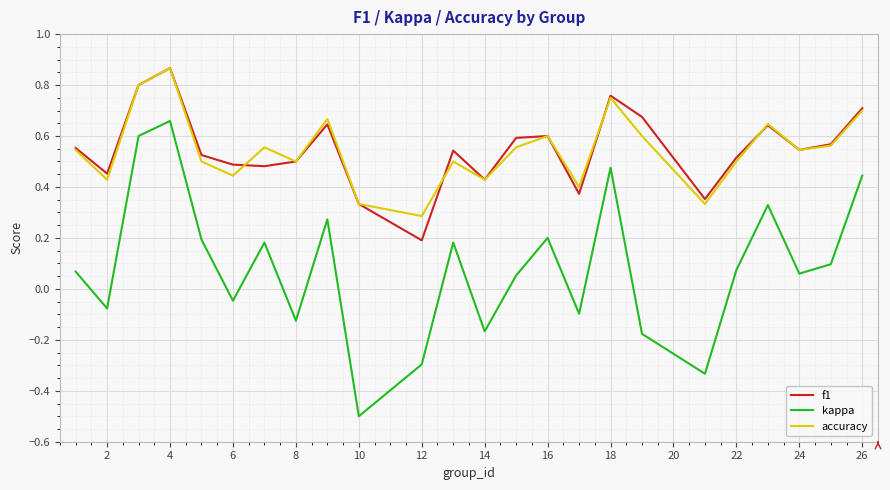

What is the minimum value shown in the chart?

-0.5